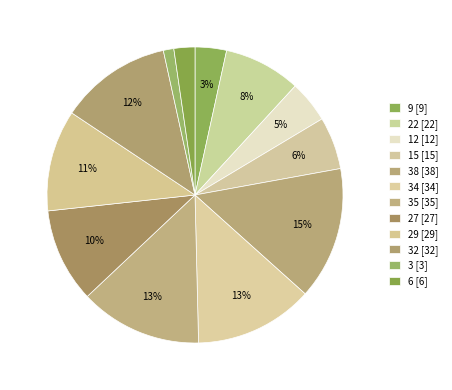

To the nearest percent, what is the difference between the largest and smallest slice percentages?

13%